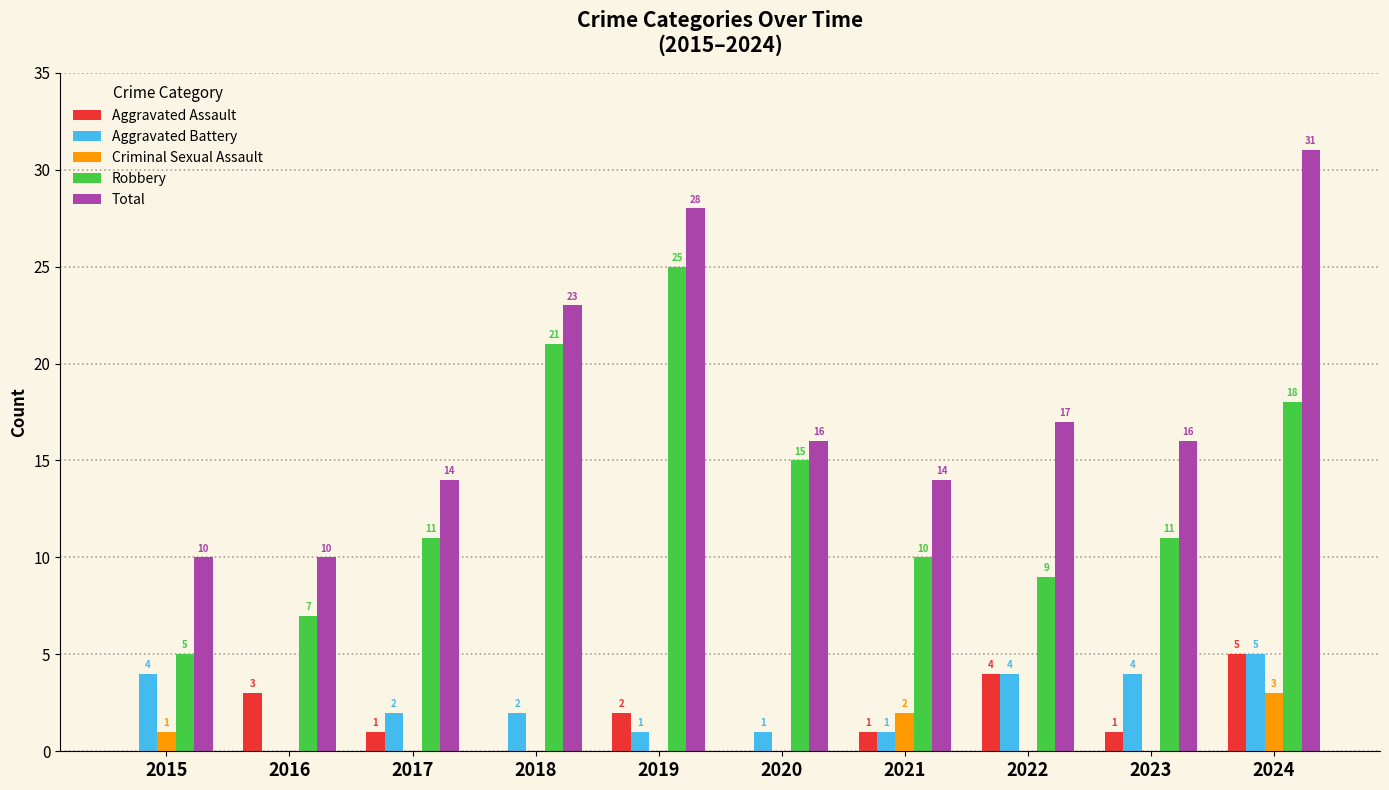

What is the spread (max minus min) of values at 2017?

14